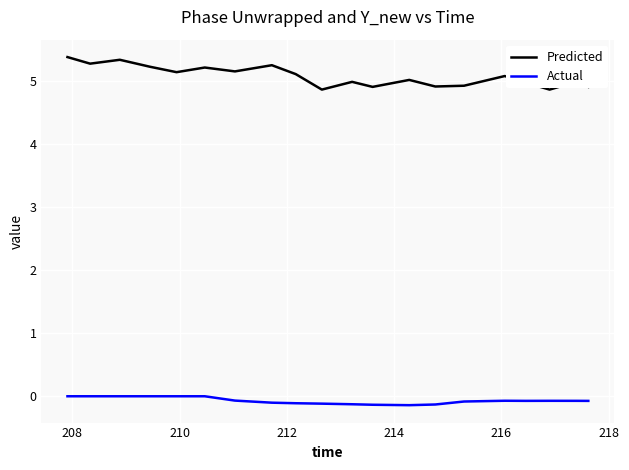

How many lines are shown in the chart?

2